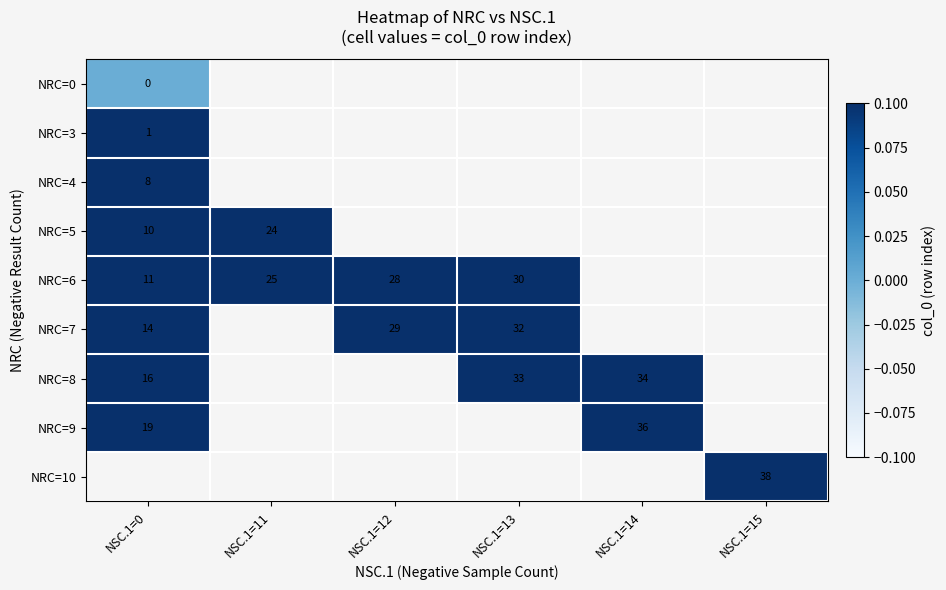

The NRC=4 series shows 2 at NSC.1=0. True or false?

False